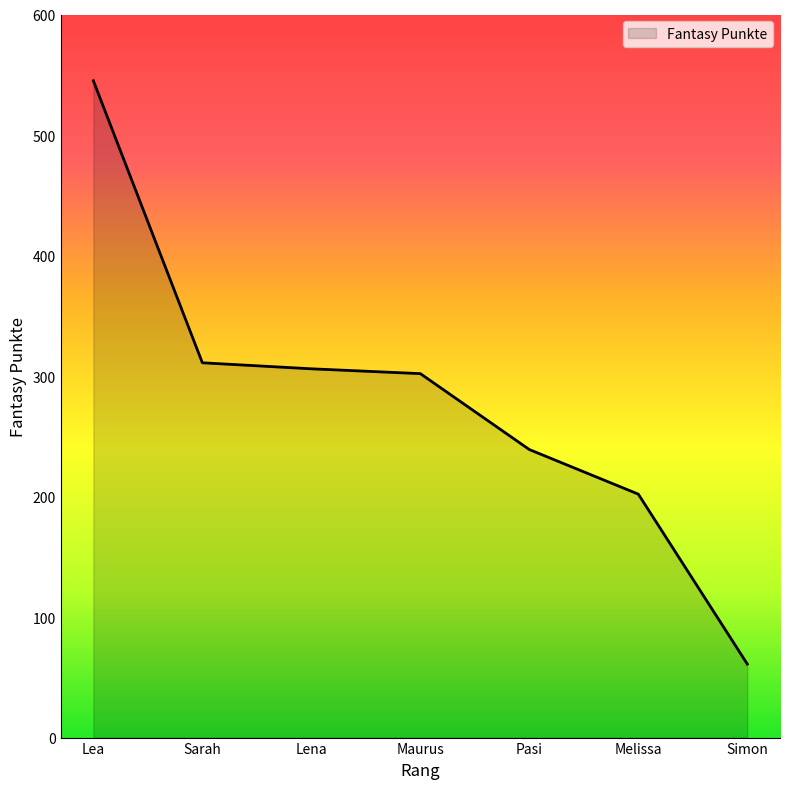

Reading left to right, transcribe all the data shown in this chart.

545	311	306	302	239	202	61